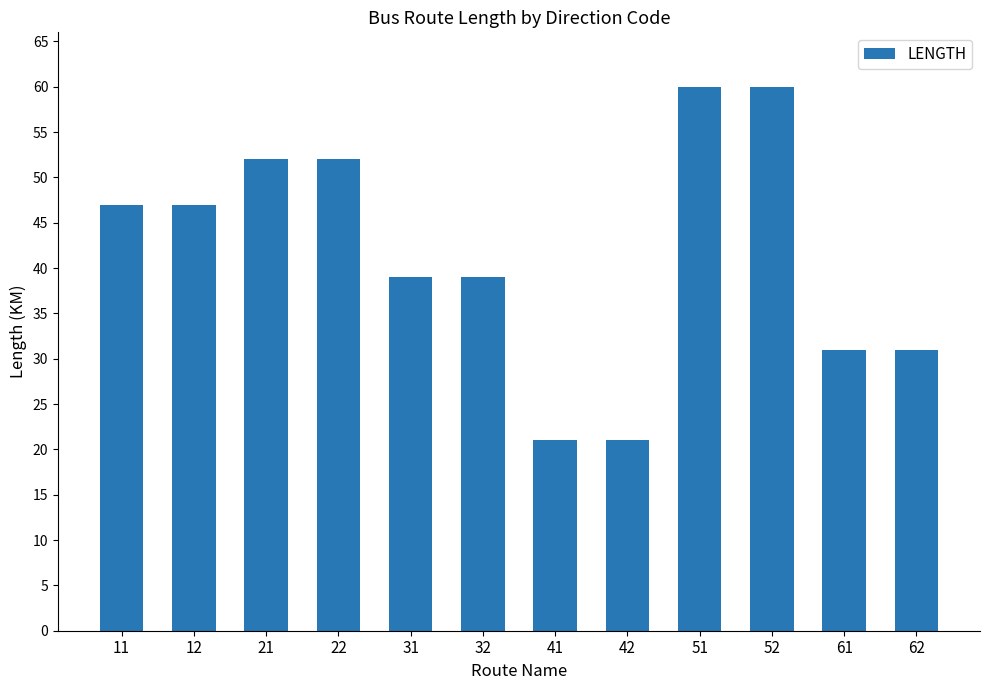

What is the greatest value displayed?

60